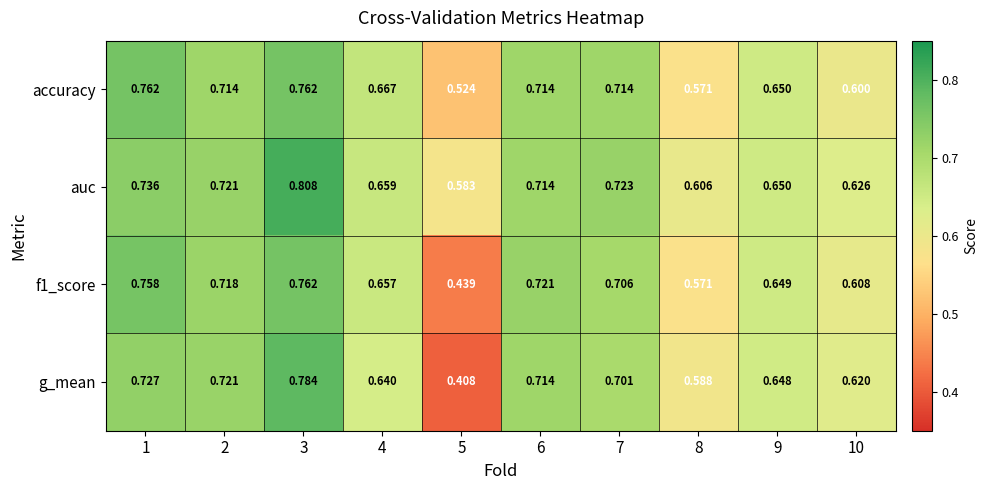

Which series has the largest total across all categories?

auc